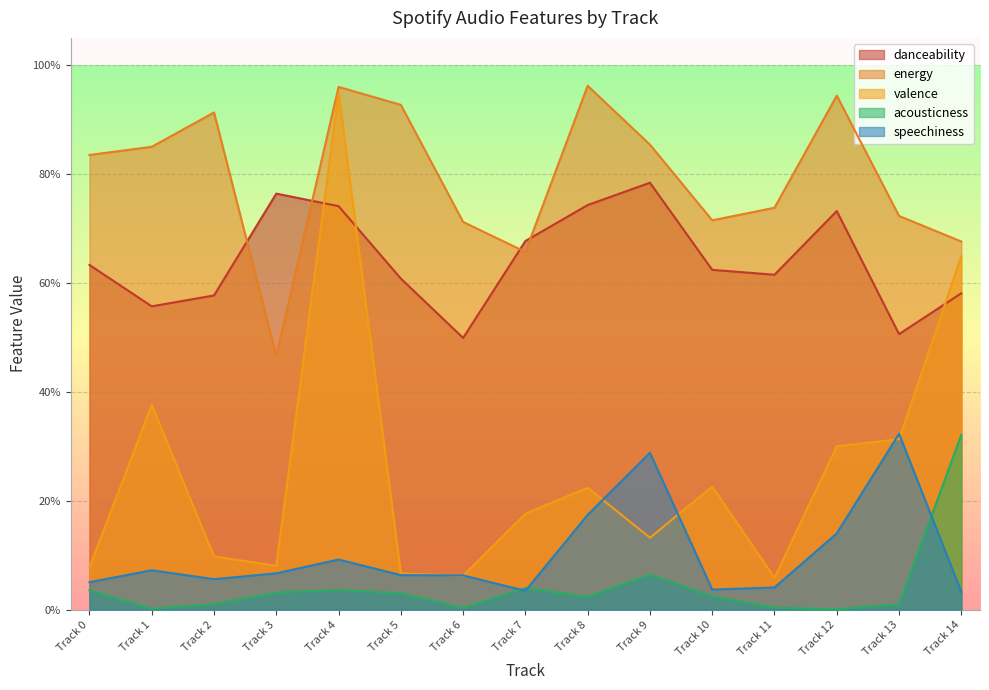

What is the greatest value displayed?

1.0